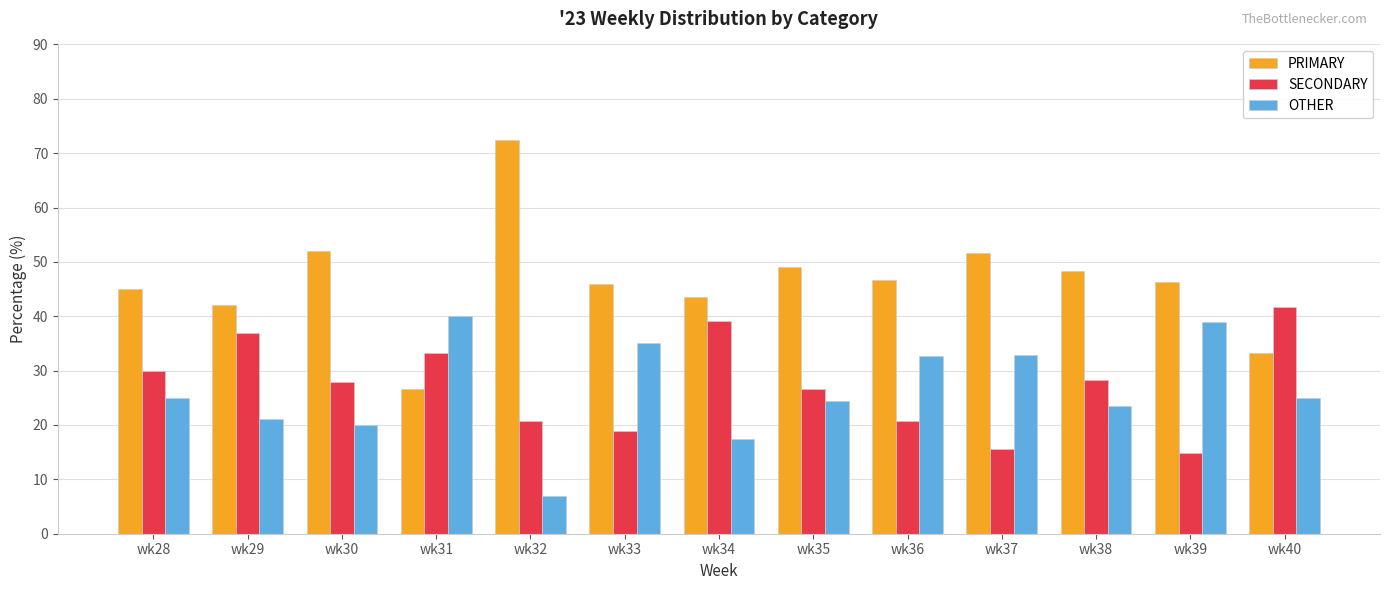

The value of OTHER at wk38 is 14.9. True or false?

False